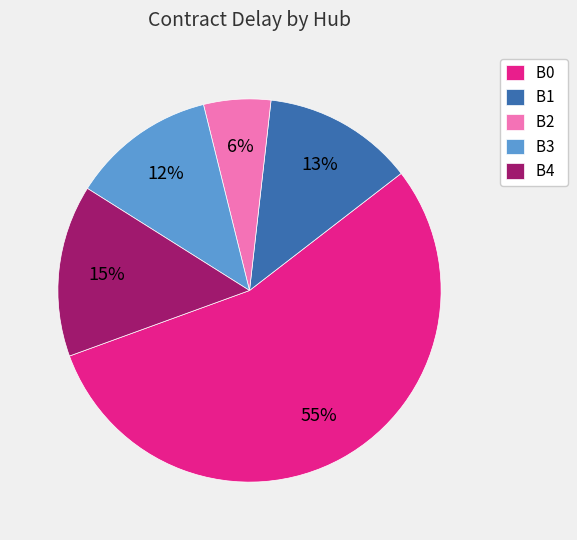

To the nearest percent, what is the difference between the B3 and B1 slice percentages?

1%